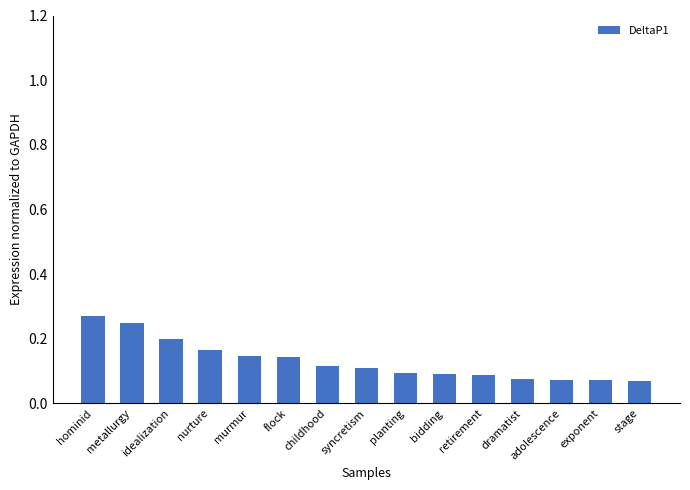

The chart shows a value of 0.1 at childhood. True or false?

True